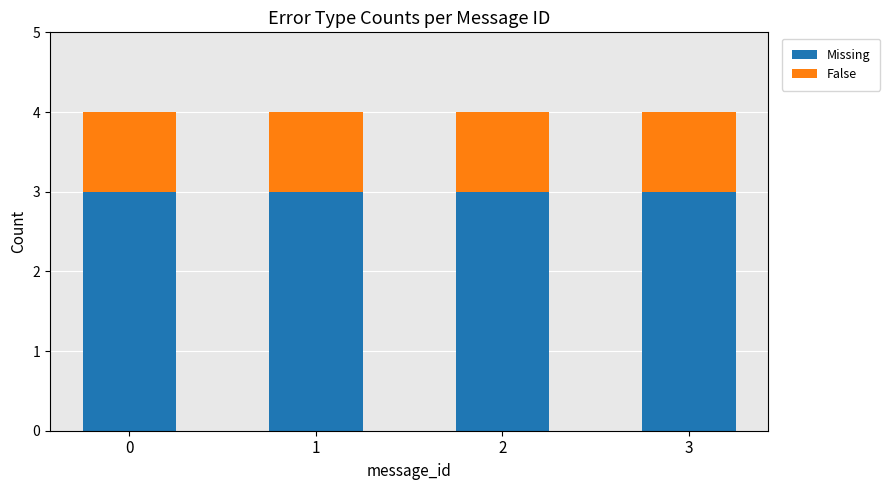

The value of Missing at 3 is 3. True or false?

True